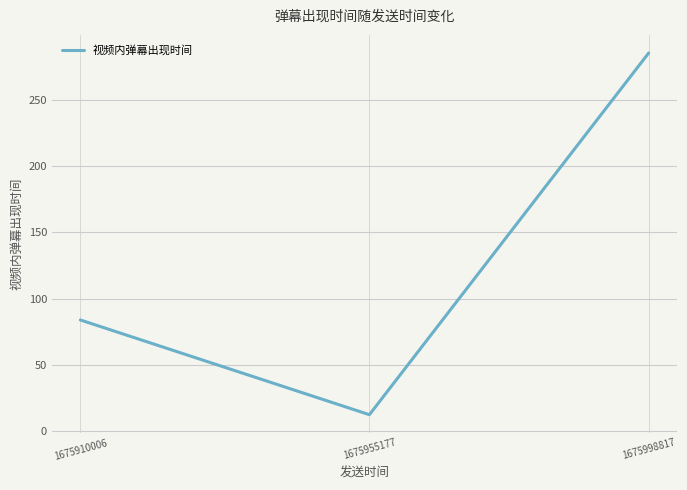

Is it true that the value at 1675998817 is 189.2?

False